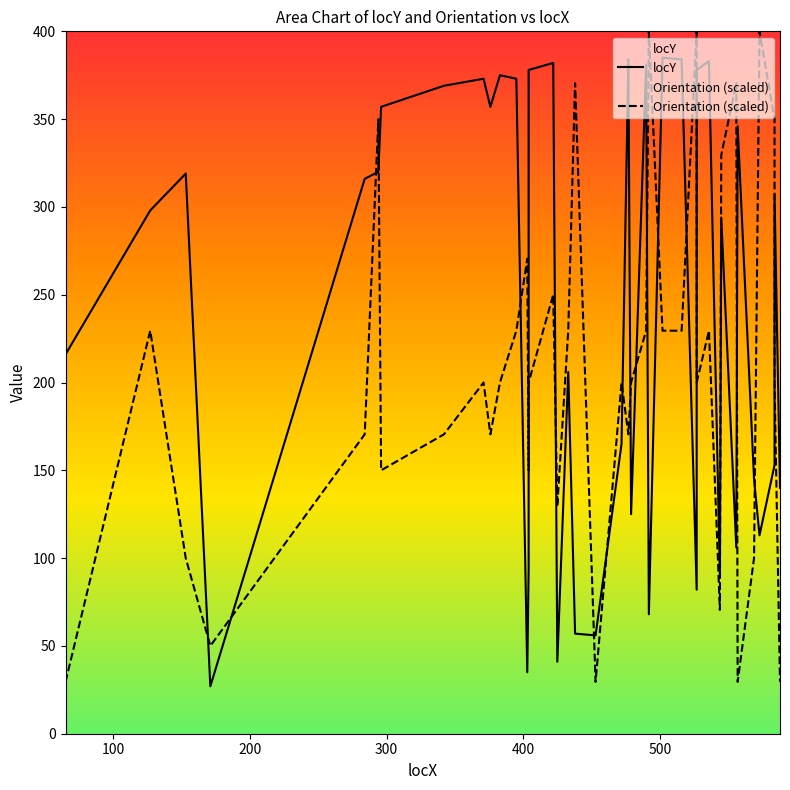

How many series are shown in this chart?

2